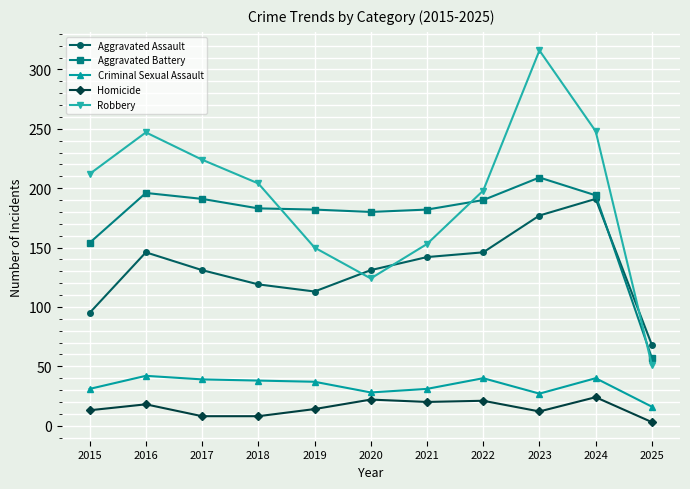

True or false: Homicide has more than 2 interior local peaks.

True